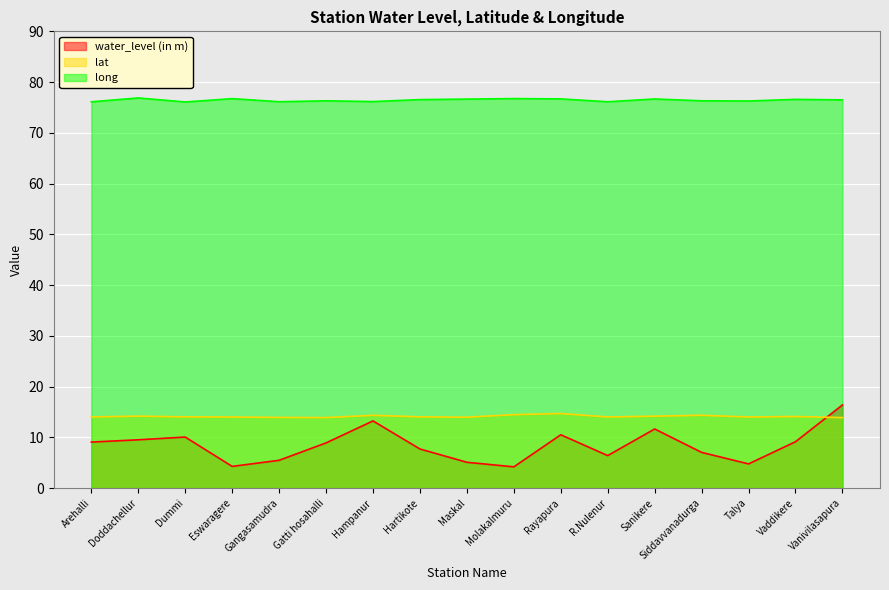

Reading left to right, extract all data points from this chart.

water_level (in m): Arehalli=9.1	Doddachellur=9.5	Dummi=10.1	Eswaragere=4.3	Gangasamudra=5.5	Gatti hosahalli=8.9	Hampanur=13.2	Hartikote=7.7	Maskal=5.1	Molakalmuru=4.2	Rayapura=10.5	R.Nulenur=6.4	Sanikere=11.7	Siddavvanadurga=7.0	Talya=4.8	Vaddikere=9.2	Vanivilasapura=16.4
lat: Arehalli=14.0	Doddachellur=14.2	Dummi=14.1	Eswaragere=14.0	Gangasamudra=13.9	Gatti hosahalli=13.9	Hampanur=14.4	Hartikote=14.1	Maskal=14.0	Molakalmuru=14.5	Rayapura=14.7	R.Nulenur=14.0	Sanikere=14.2	Siddavvanadurga=14.4	Talya=14.0	Vaddikere=14.1	Vanivilasapura=13.9
long: Arehalli=76.1	Doddachellur=76.9	Dummi=76.1	Eswaragere=76.7	Gangasamudra=76.1	Gatti hosahalli=76.3	Hampanur=76.2	Hartikote=76.5	Maskal=76.7	Molakalmuru=76.8	Rayapura=76.7	R.Nulenur=76.1	Sanikere=76.7	Siddavvanadurga=76.3	Talya=76.3	Vaddikere=76.6	Vanivilasapura=76.5